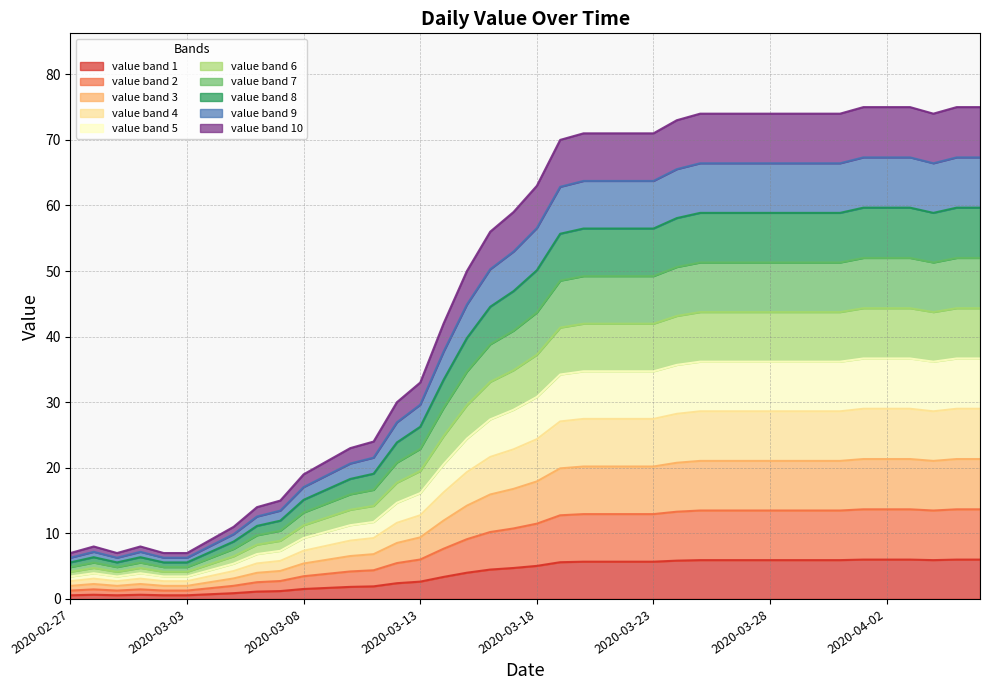

Does the chart have visible grid lines?

Yes